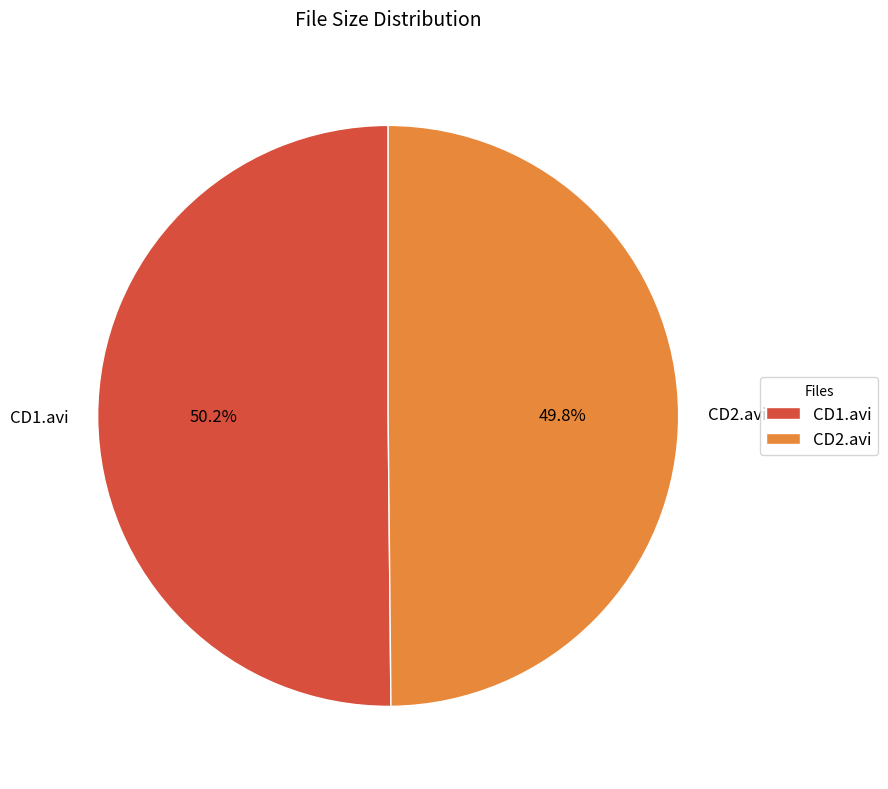

Is there any slice that represents more than half of the pie?

Yes